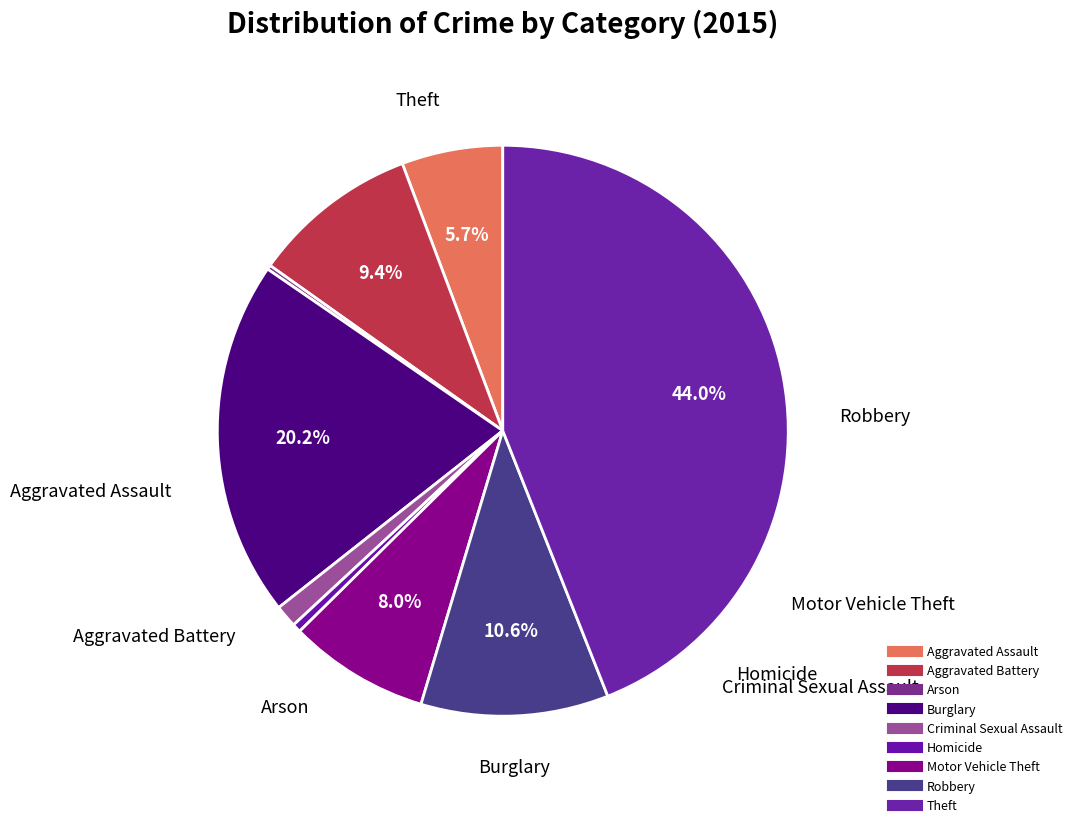

What percentage is NOT represented by Arson?

99.8%